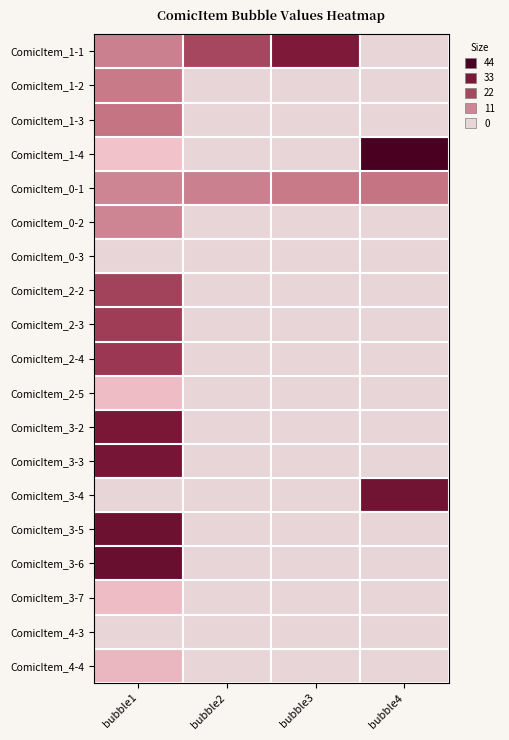

How many values in ComicItem_3-5 are above zero?

1